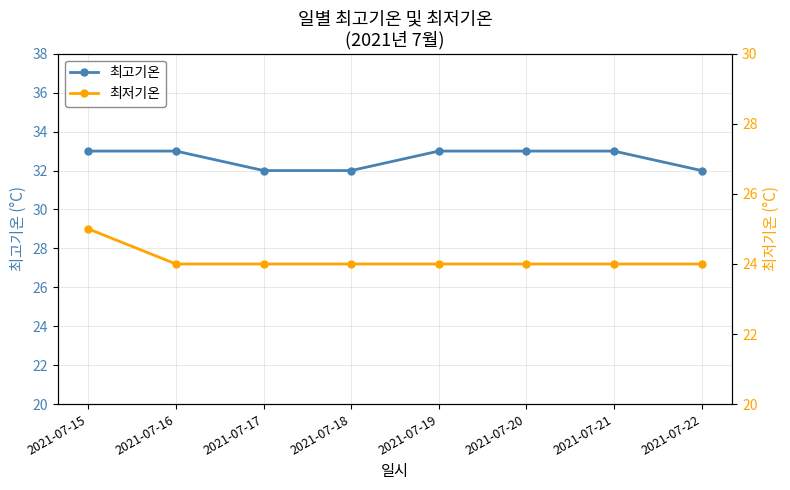

List the labels in order of 최고기온 value, smallest first.

2021-07-17, 2021-07-18, 2021-07-22, 2021-07-15, 2021-07-16, 2021-07-19, 2021-07-20, 2021-07-21